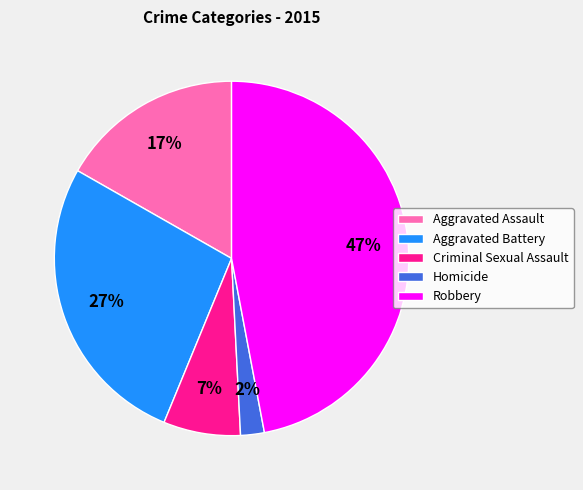

To the nearest percent, what portion does Homicide represent?

2%